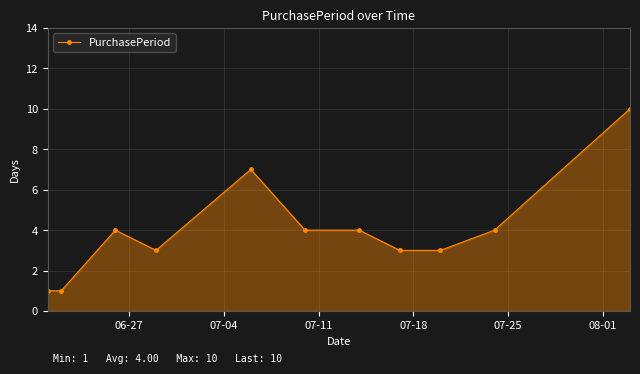

Reading left to right, transcribe all the data shown in this chart.

1	1	4	3	7	4	4	3	3	4	10